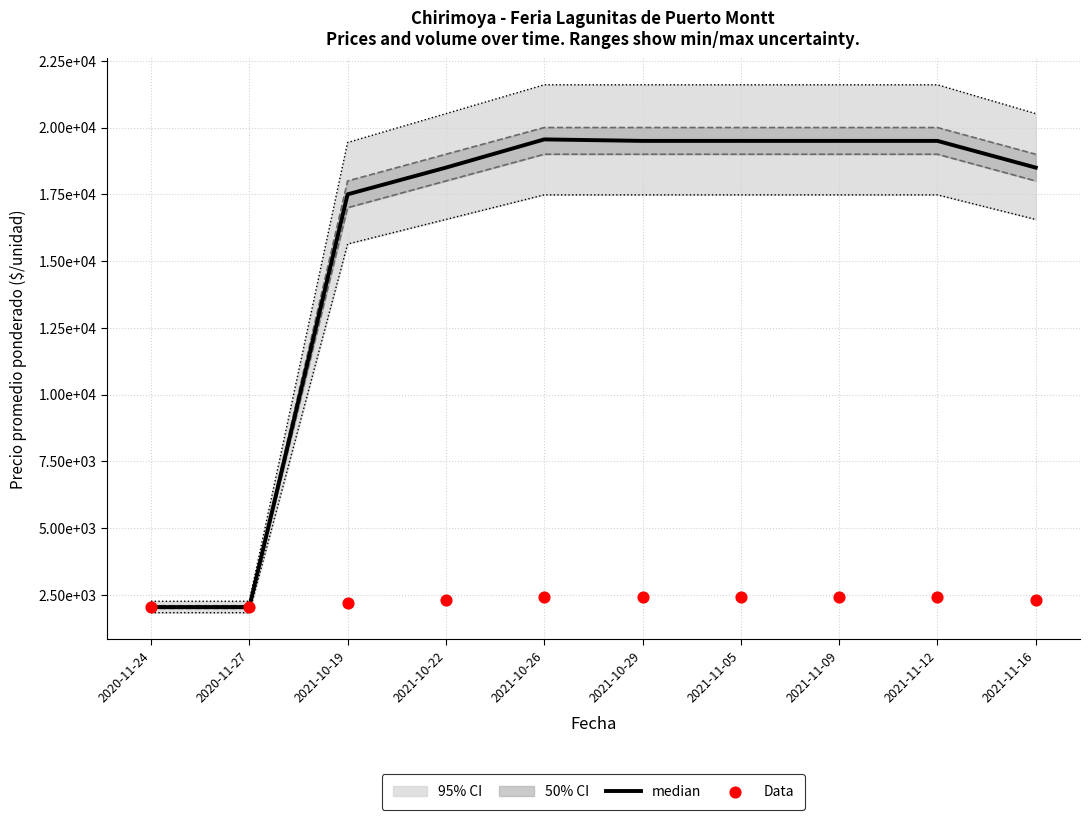

At which category is the sum across all series the highest?

2021-10-26